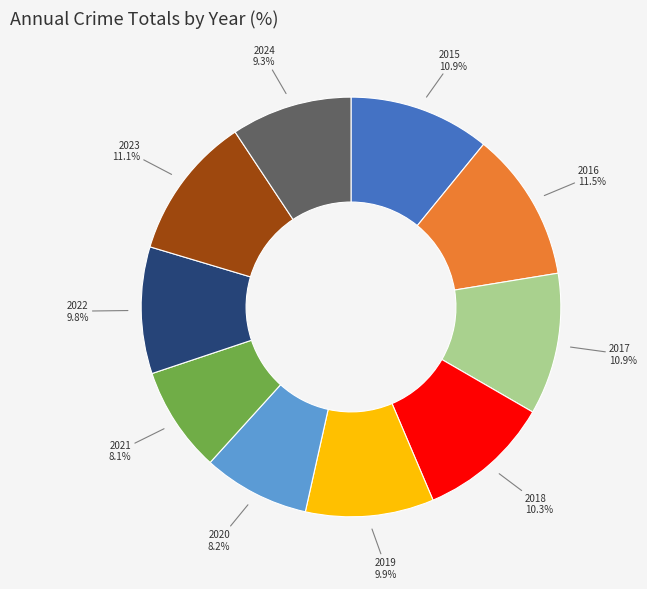

Do 2019 and 2024 together represent more than half of the pie?

No